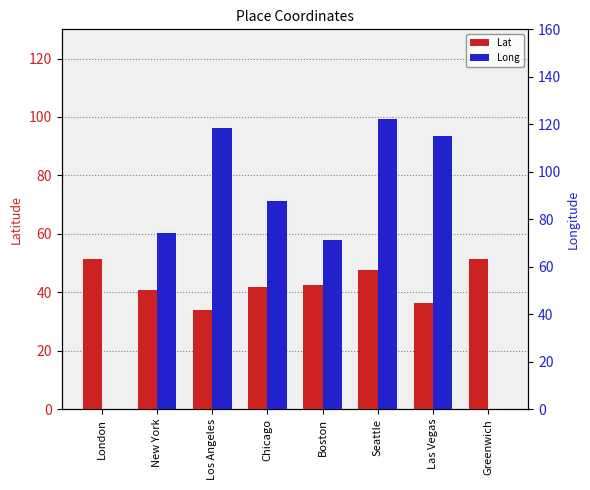

Which series has the widest spread of values?

Long